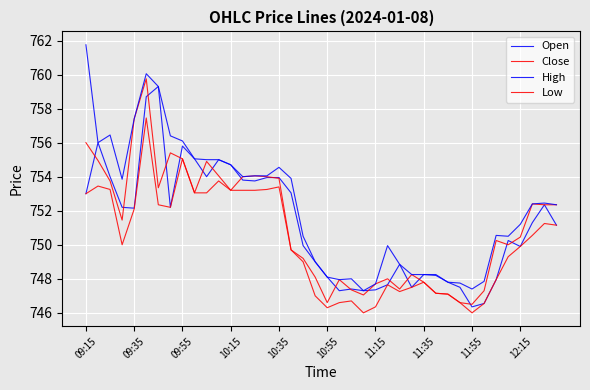

What is the average value of the Open series?

751.2